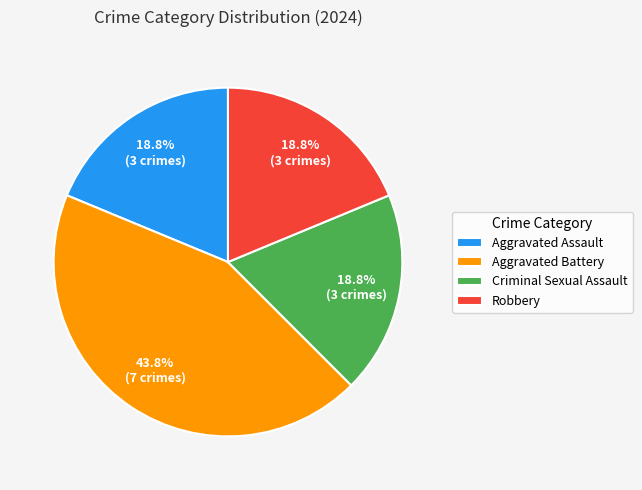

Which slice is the largest?

Aggravated Battery